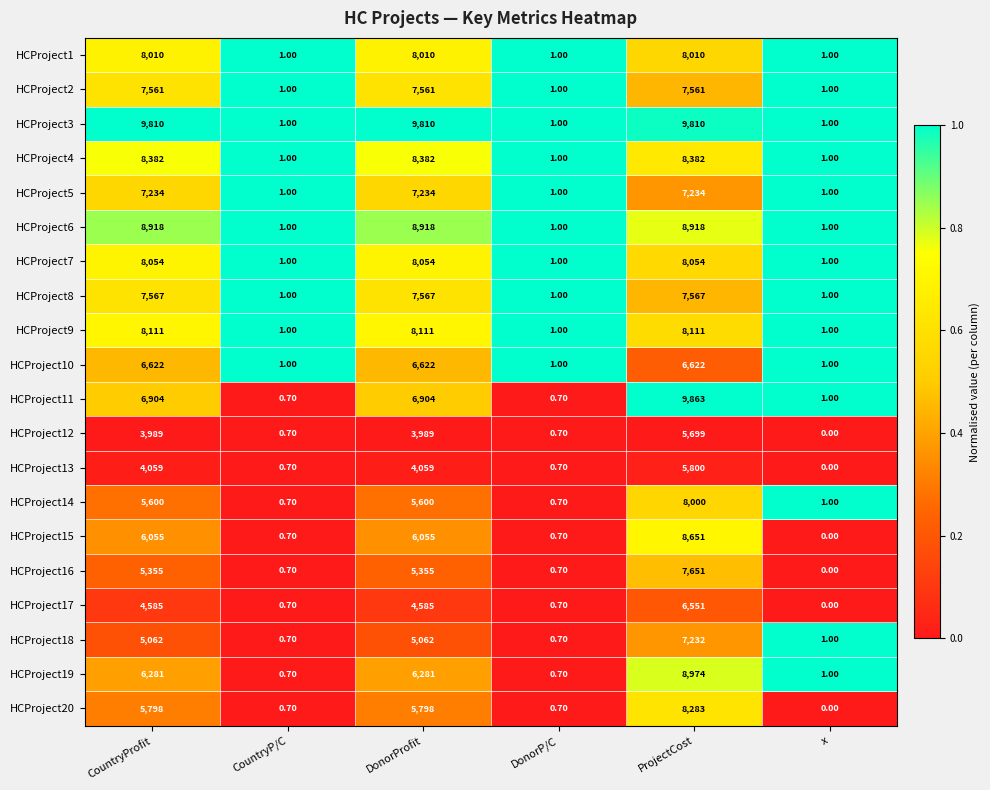

Rank the series at DonorProfit from highest to lowest value.

HCProject3, HCProject6, HCProject4, HCProject9, HCProject7, HCProject1, HCProject8, HCProject2, HCProject5, HCProject11, HCProject10, HCProject19, HCProject15, HCProject20, HCProject14, HCProject16, HCProject18, HCProject17, HCProject13, HCProject12